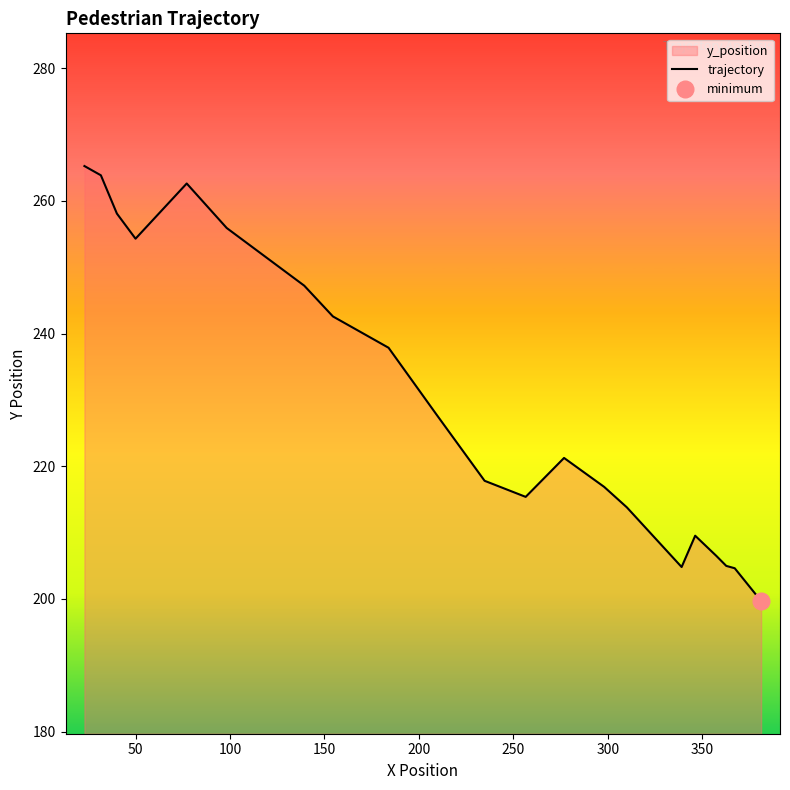

What is the minimum value for trajectory?

199.7